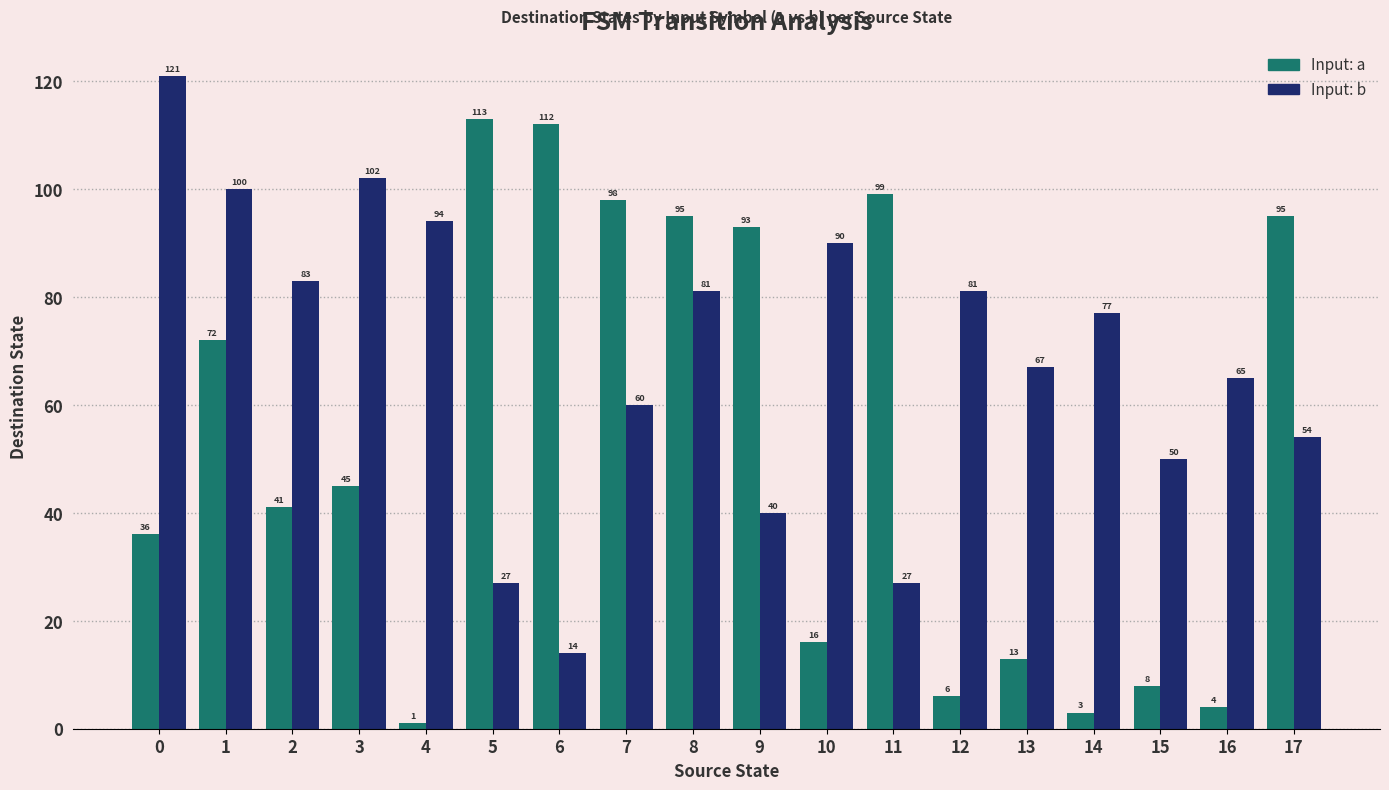

Reading left to right, list all the values displayed in this chart.

Input: a: 36	72	41	45	1	113	112	98	95	93	16	99	6	13	3	8	4	95
Input: b: 121	100	83	102	94	27	14	60	81	40	90	27	81	67	77	50	65	54